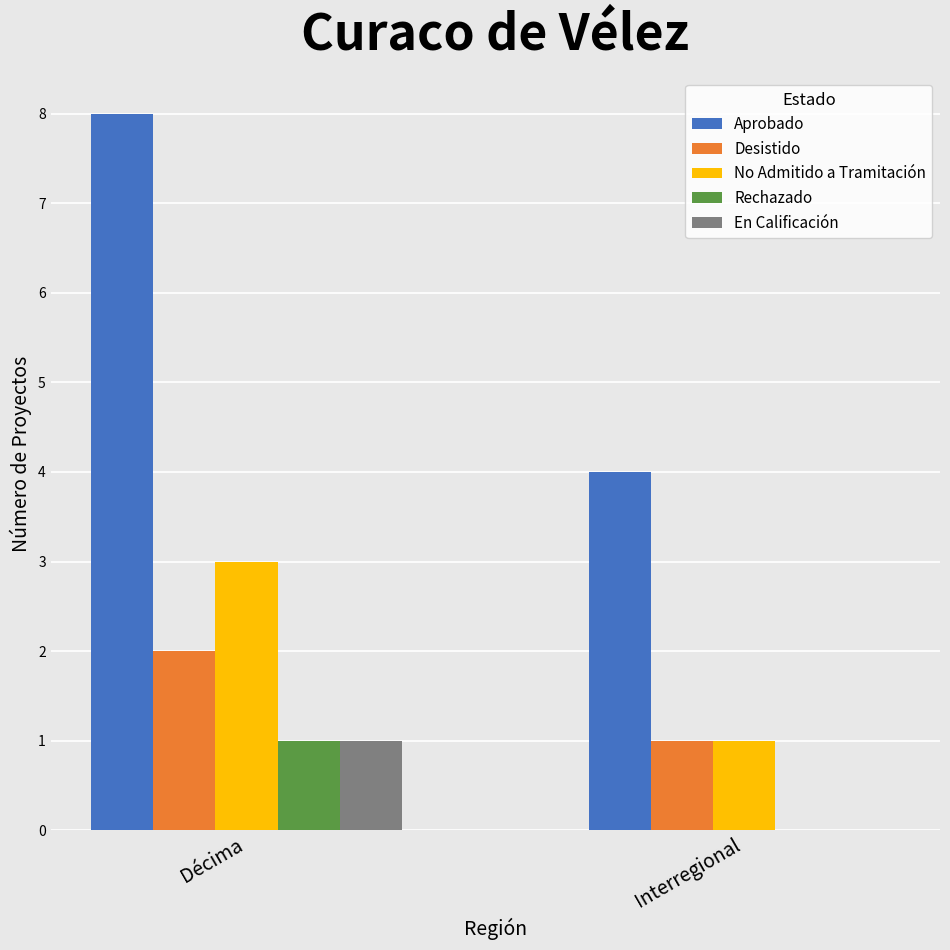

True or false: Rechazado has a value of 0 at Interregional.

True